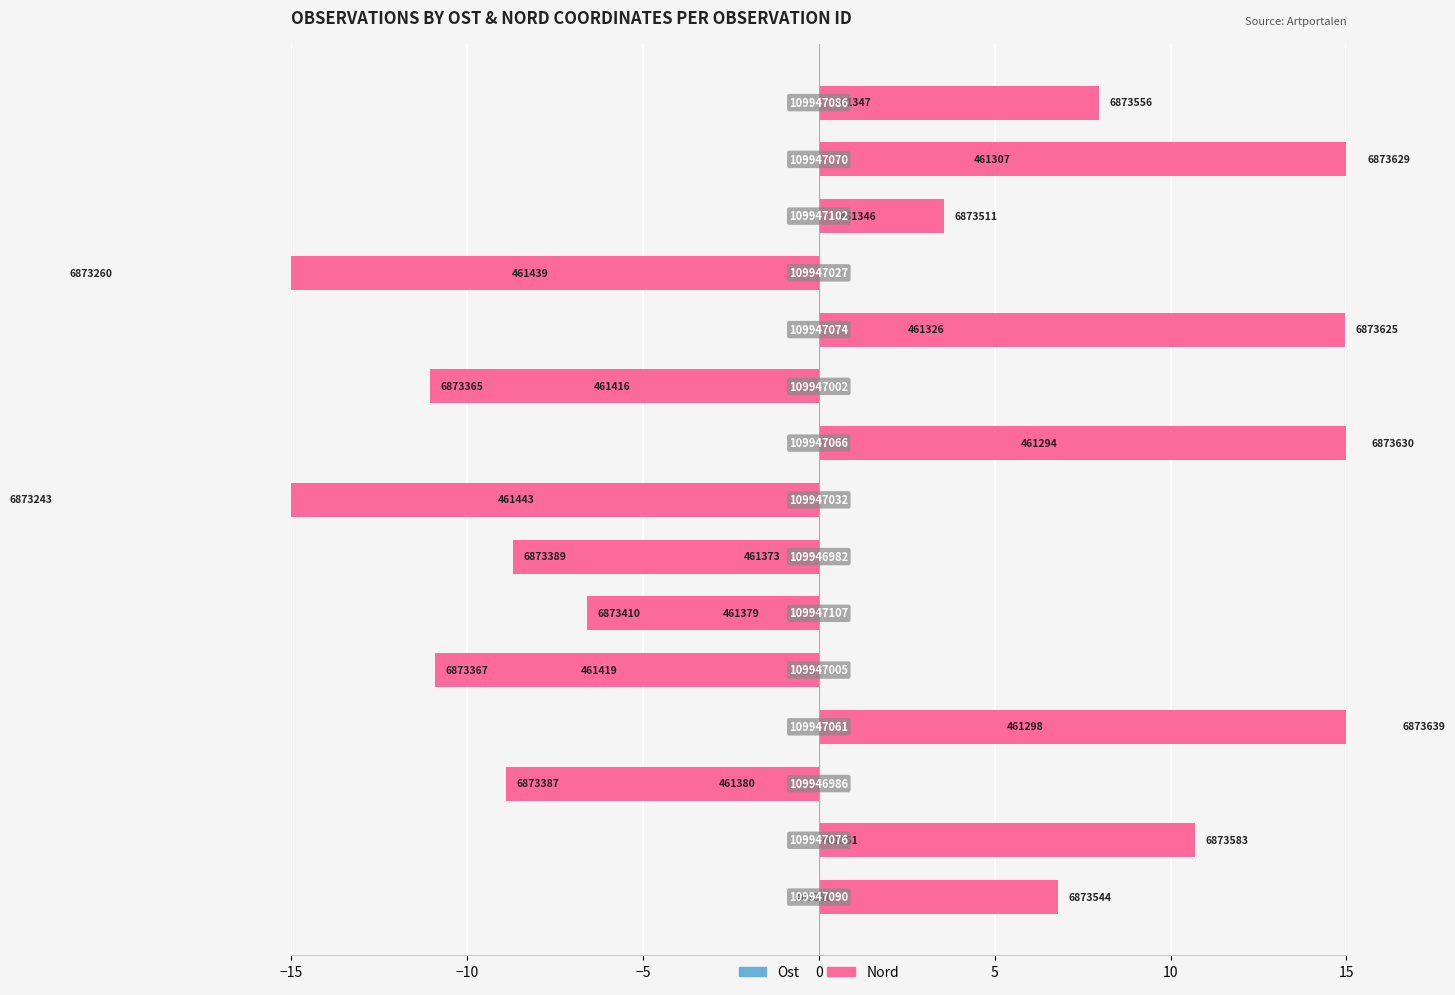

What value does the Nord series have at 10?

15.0